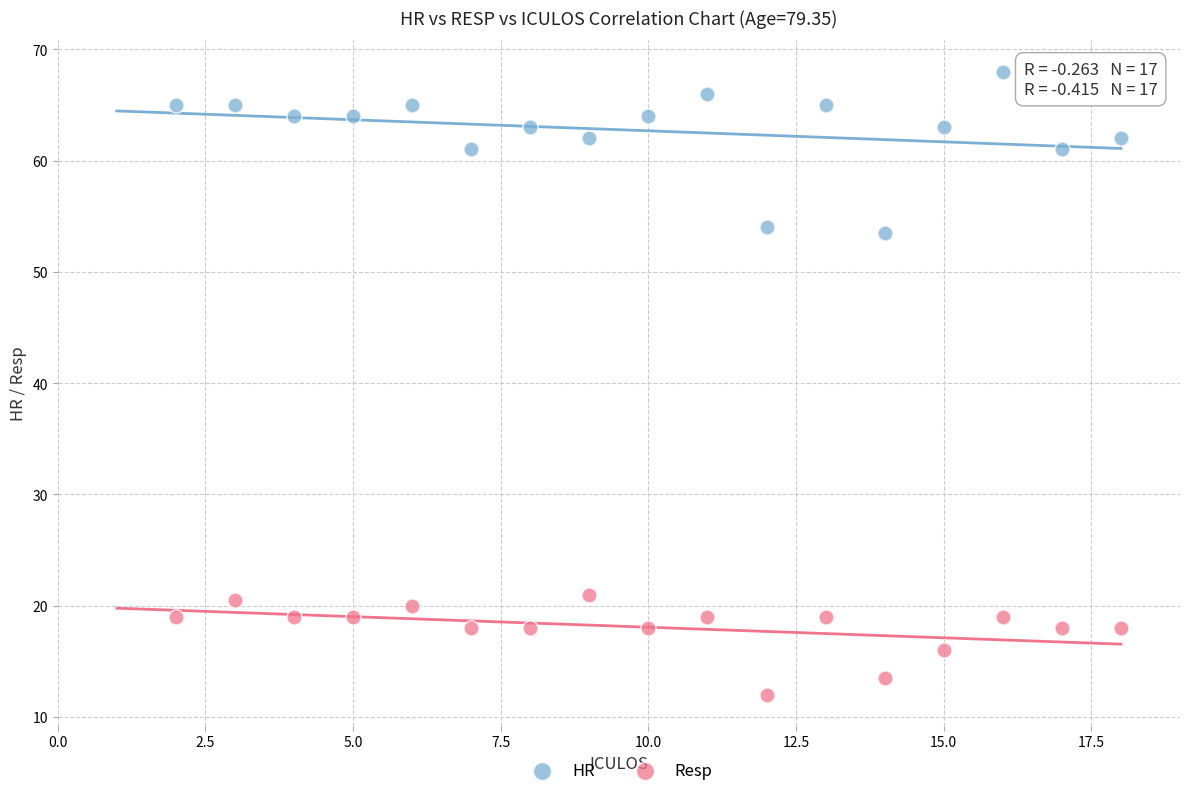

Which series reaches the maximum Y coordinate?

HR